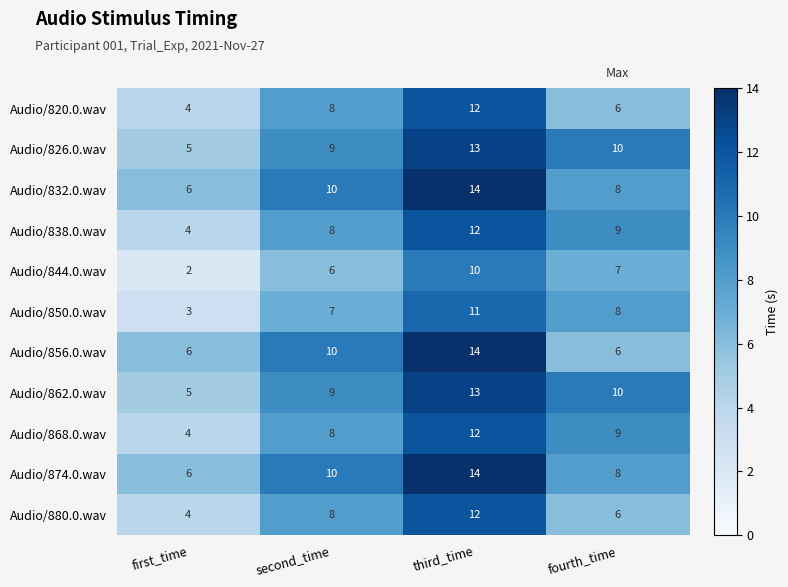

The Audio/880.0.wav series shows 4 at second_time. True or false?

False